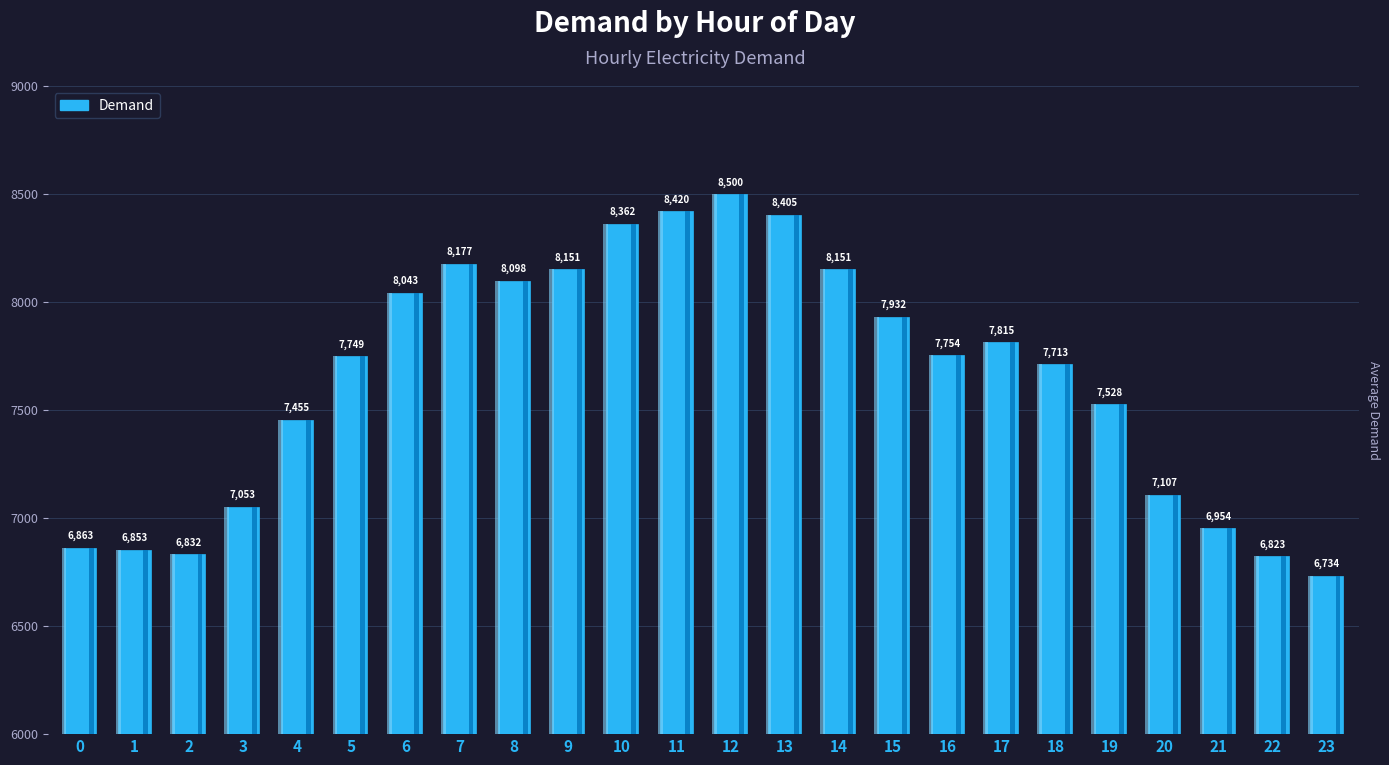

What is the change in value from 17 to 23?

-1081